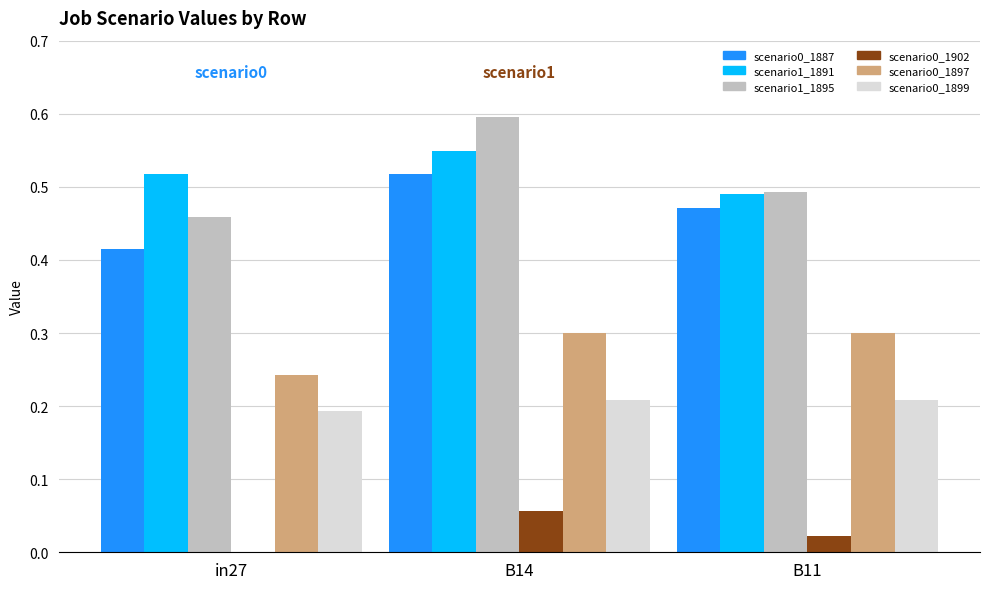

How many categories are shown in the chart?

3